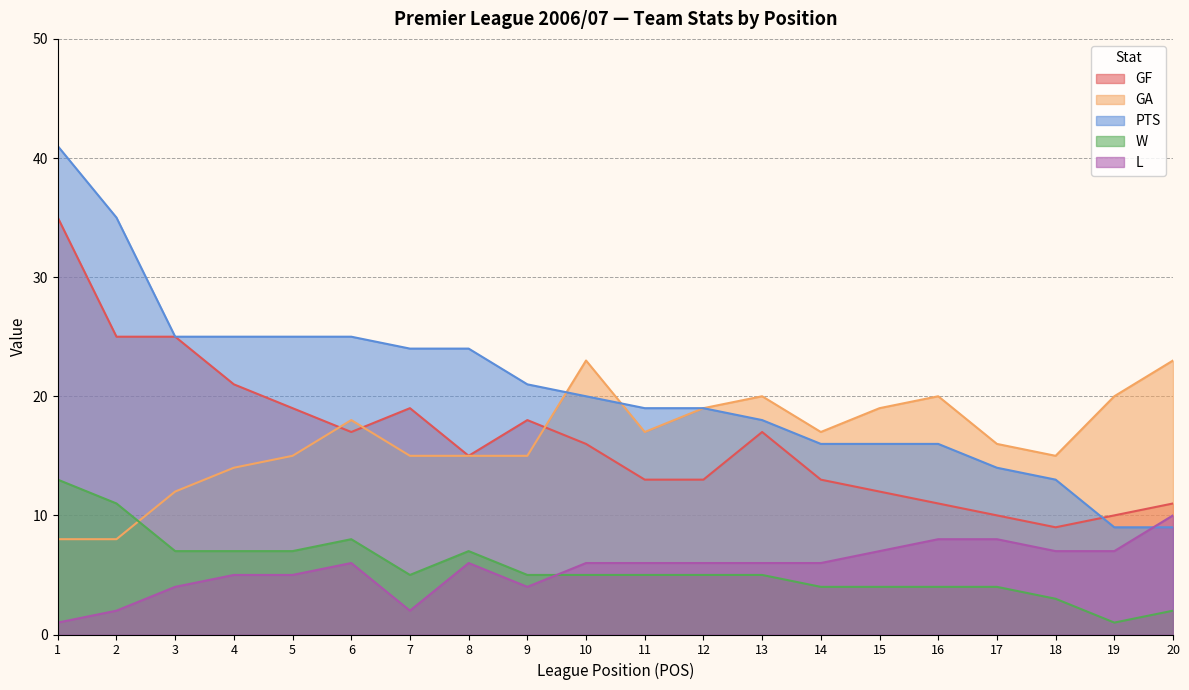

Which category has the lowest value in the W series?

19